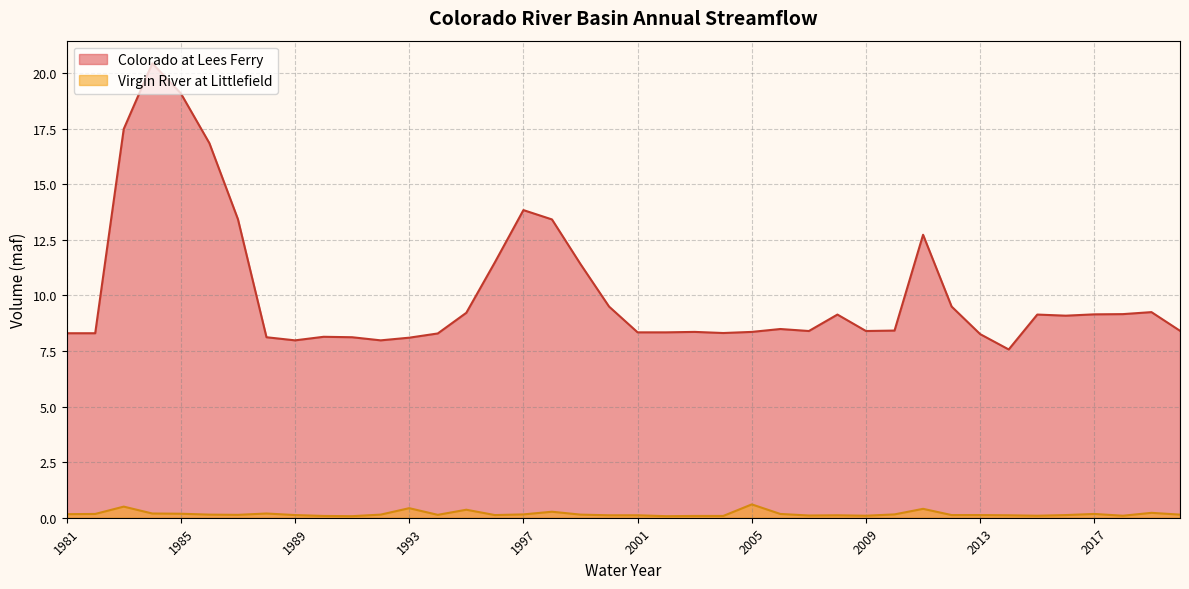

The Colorado at Lees Ferry series shows 11.5 at 1990. True or false?

False